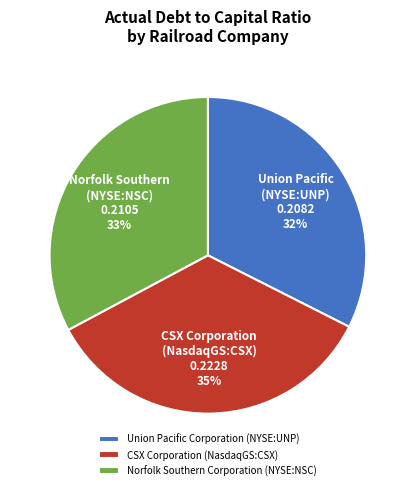

Is Union Pacific Corporation (NYSE:UNP) the majority of the pie?

No